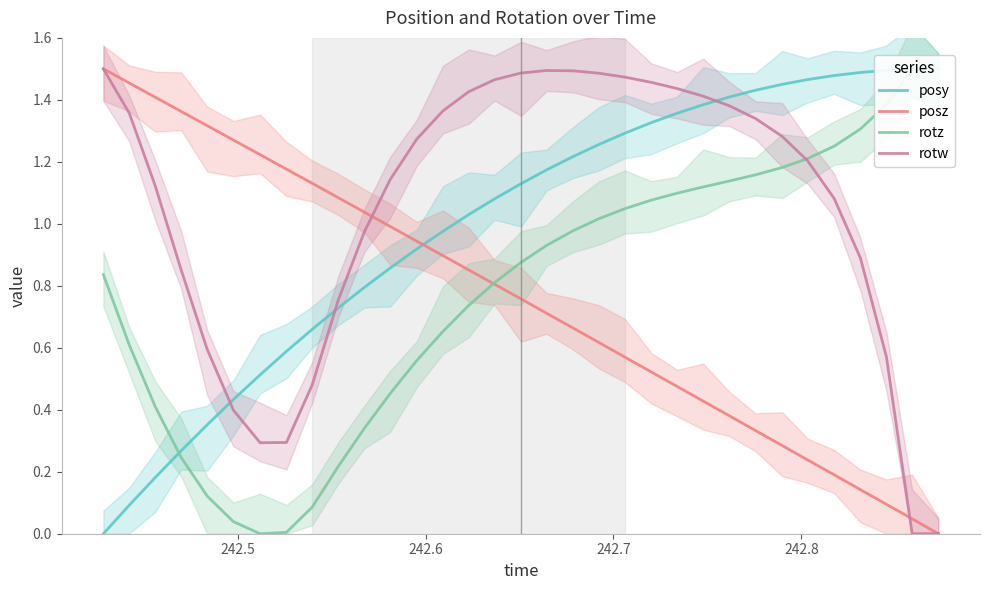

Does the chart have visible grid lines?

No